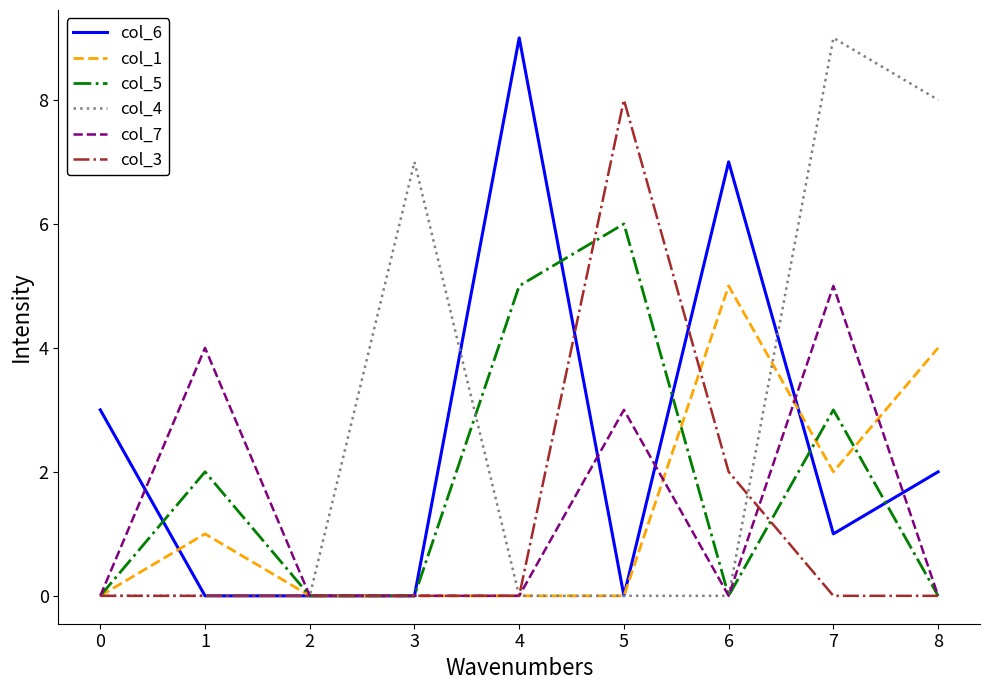

True or false: col_5 has more than 2 interior local peaks.

True